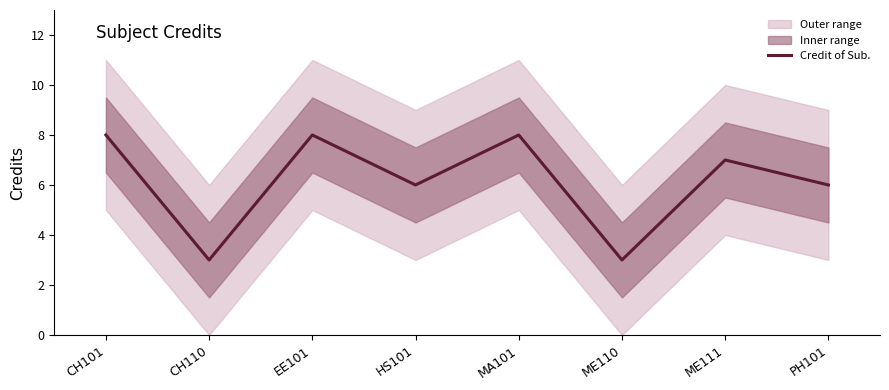

Which label corresponds to the smallest value in the chart?

CH110